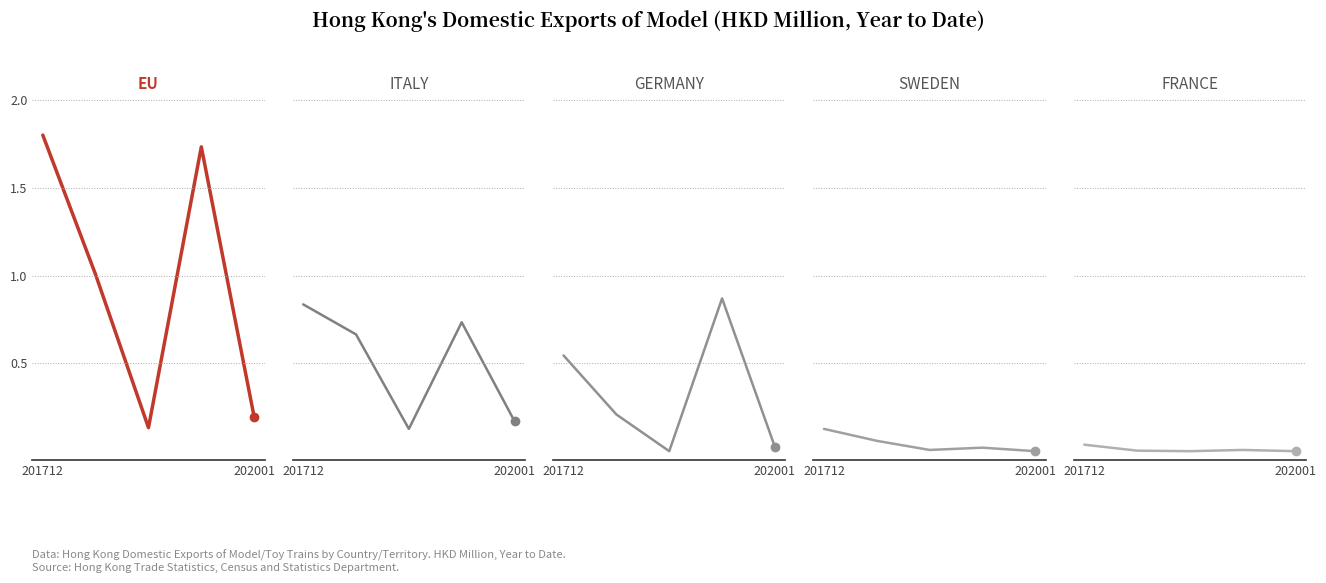

What is the difference between the maximum and second lowest values in the GERMANY series?

0.8